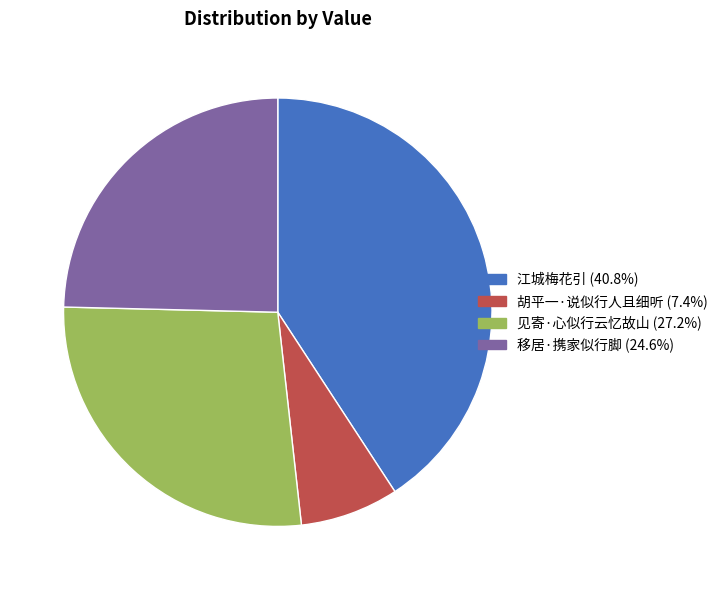

Combined, do 江城梅花引 and 胡平一·说似行人且细听 account for over 50%?

No